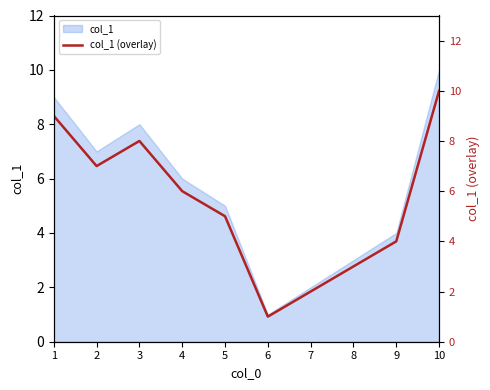

What is the smallest value displayed?

1